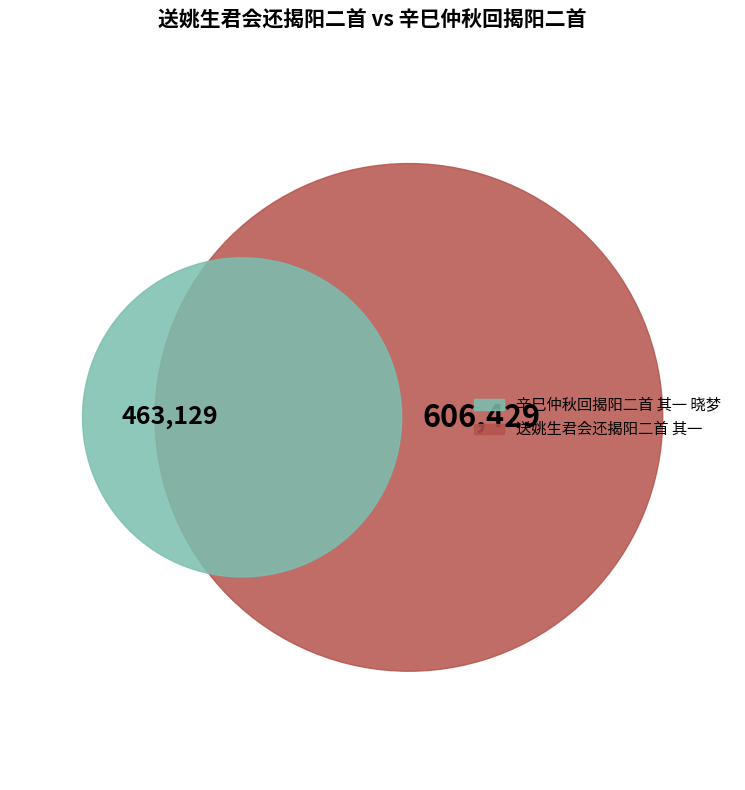

Which category accounts for the majority?

送姚生君会还揭阳二首 其一